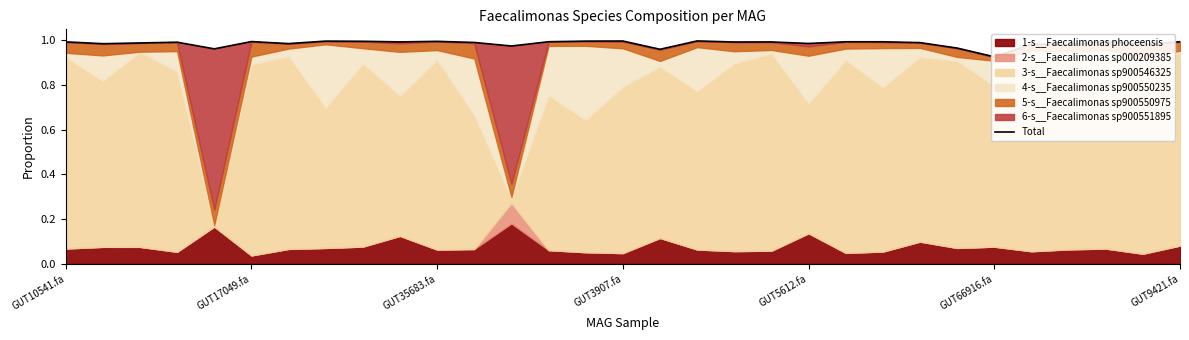

What value does the data have at GUT9421.fa?

1.0